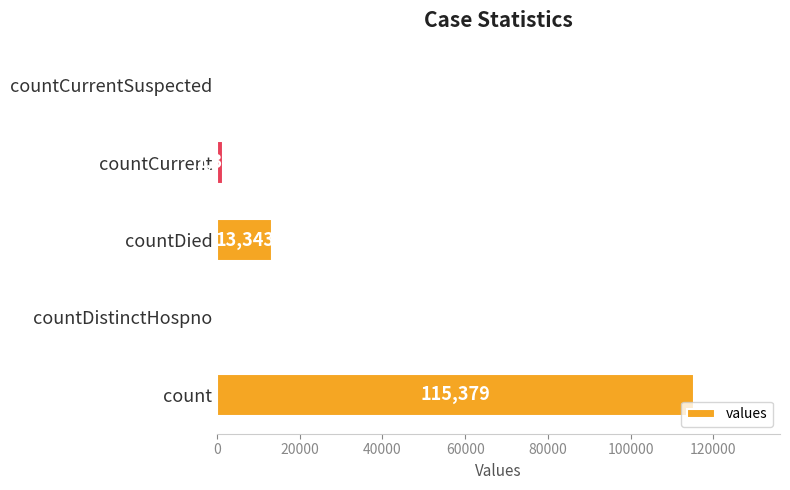

What is the sum of all values?

130105